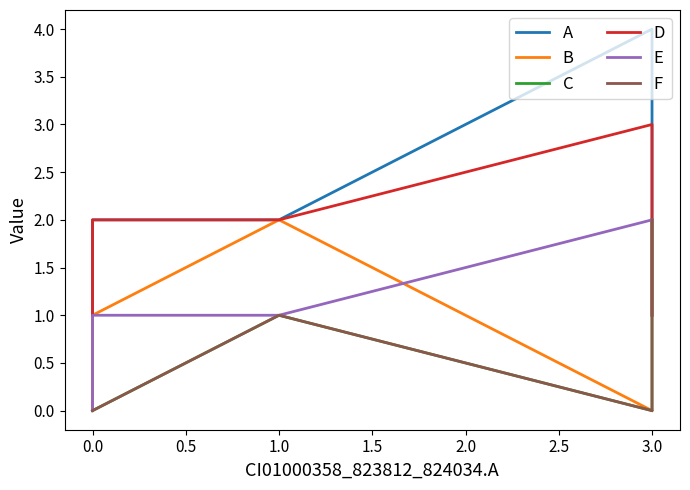

Which series has the widest spread of values?

A